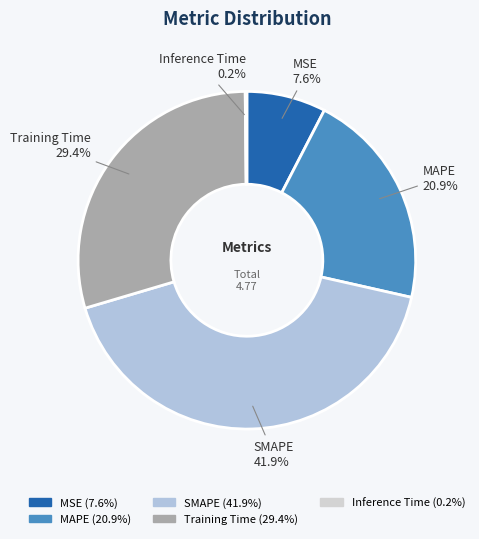

What percentage is NOT represented by Training Time?

70.6%